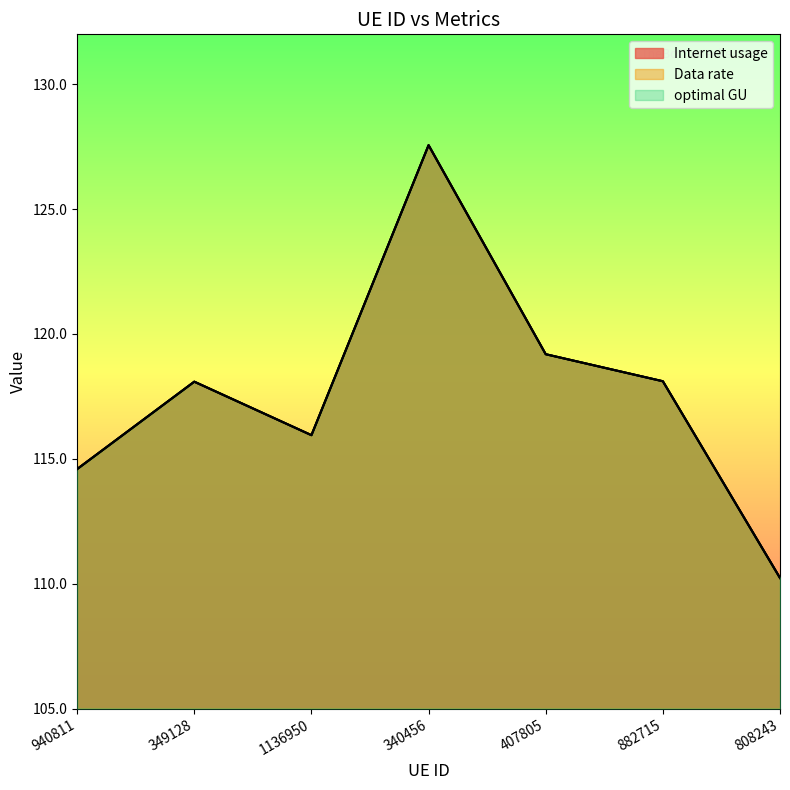

At which label is Data rate closest to 118?

349128